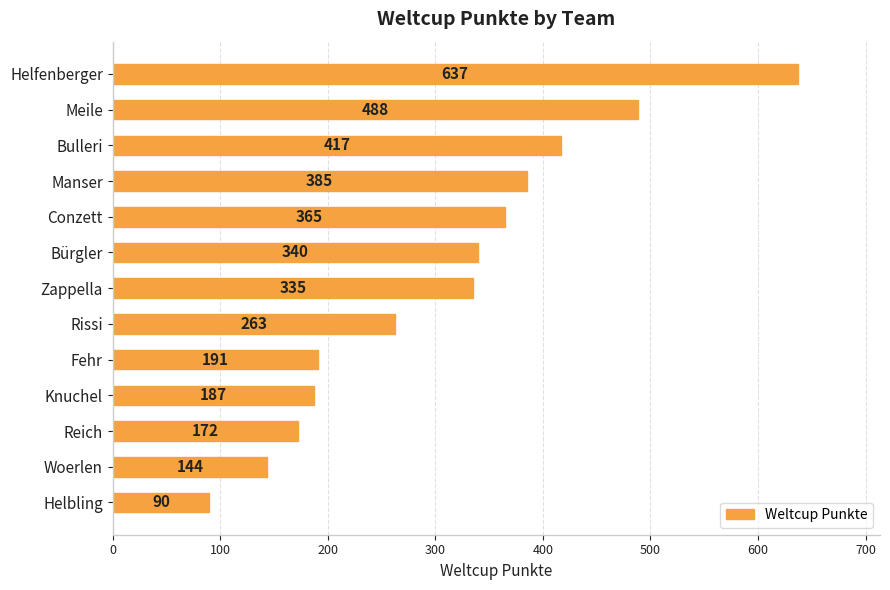

List the labels in order of value, smallest first.

Helbling, Woerlen, Reich, Knuchel, Fehr, Rissi, Zappella, Bürgler, Conzett, Manser, Bulleri, Meile, Helfenberger